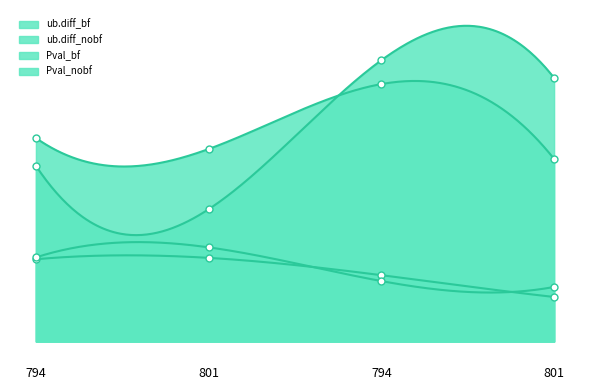

The value of Pval_nobf at 801 is 1.4. True or false?

False